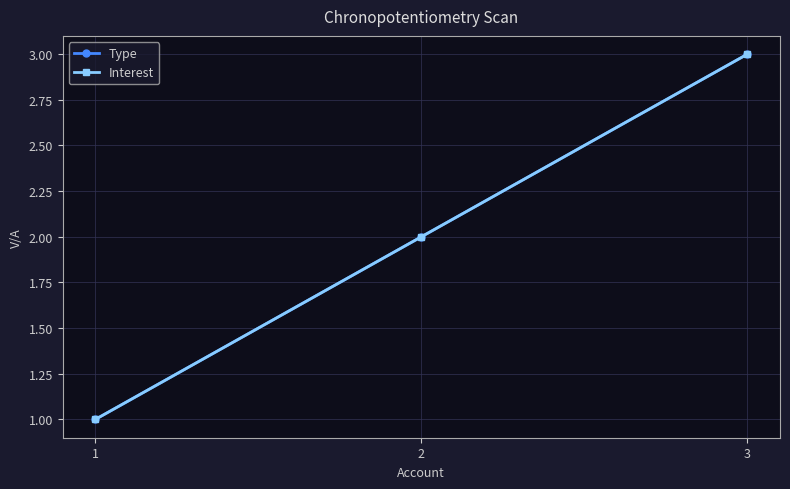

At which category is the sum across all series the highest?

3